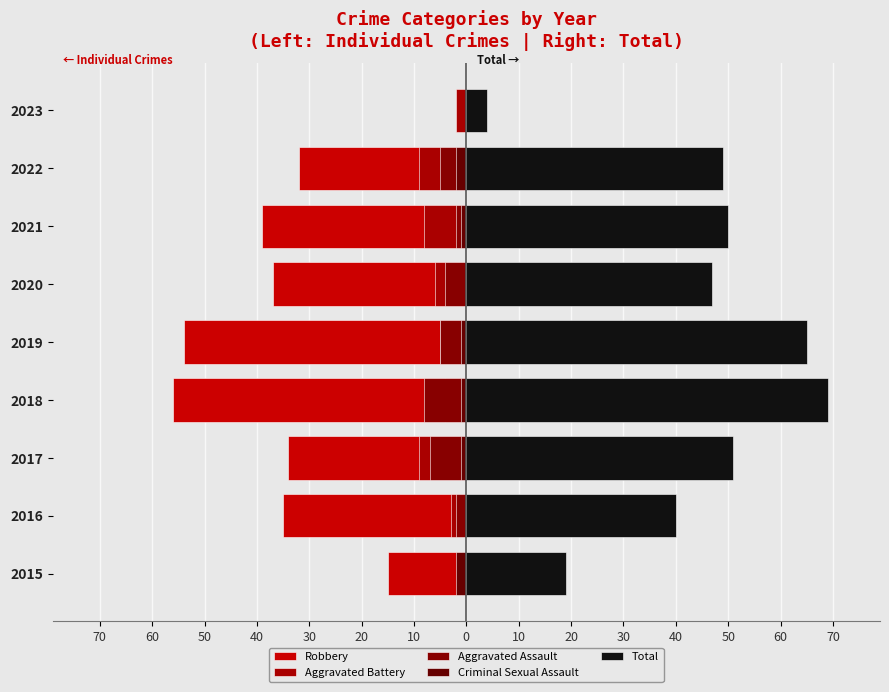

Which series has the largest total across all categories?

Total